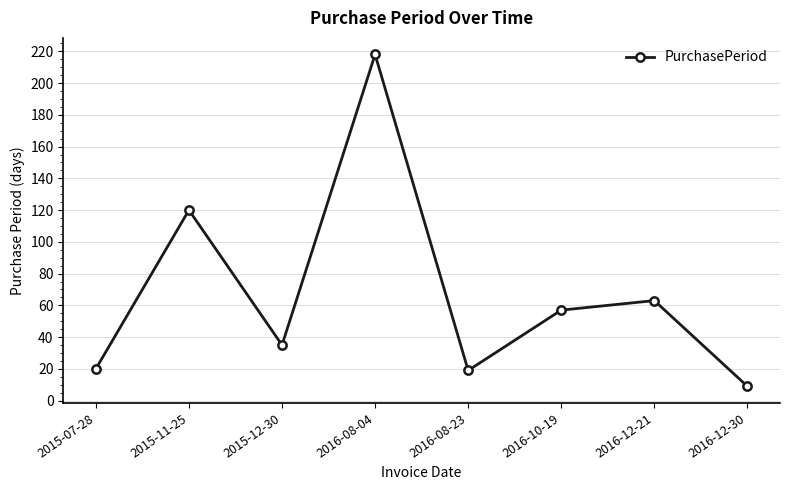

What is the smallest value displayed?

9